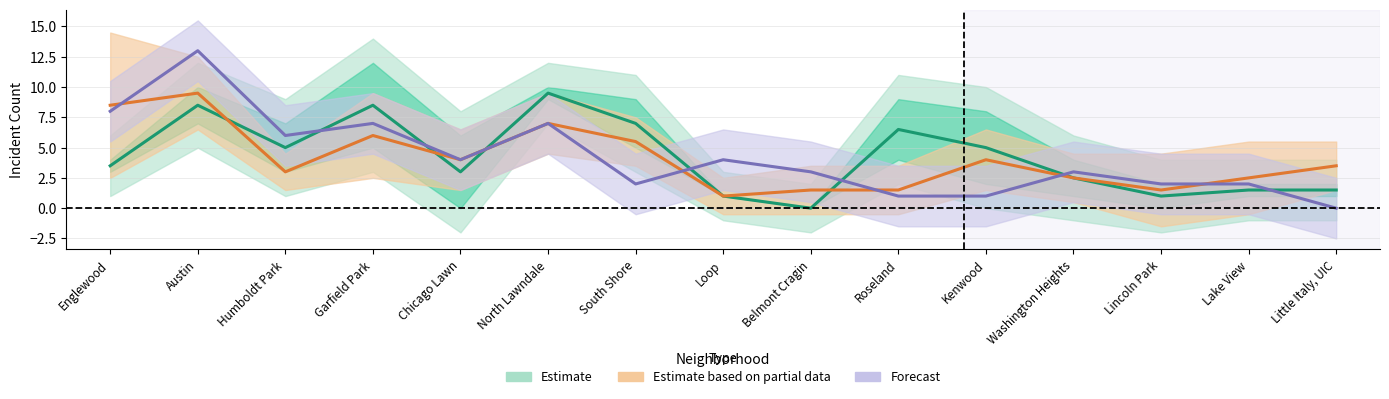

The value of March 2022 at Austin is 18. True or false?

False